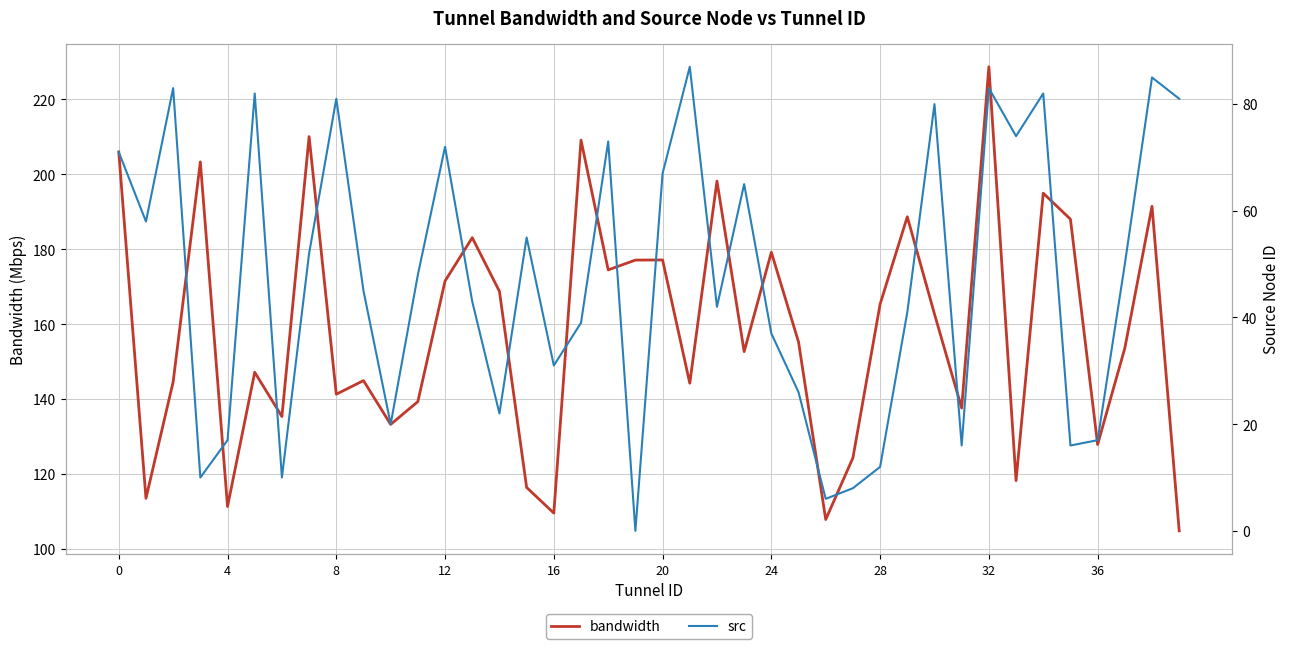

Between 27 and 31, which series saw the biggest shift?

bandwidth